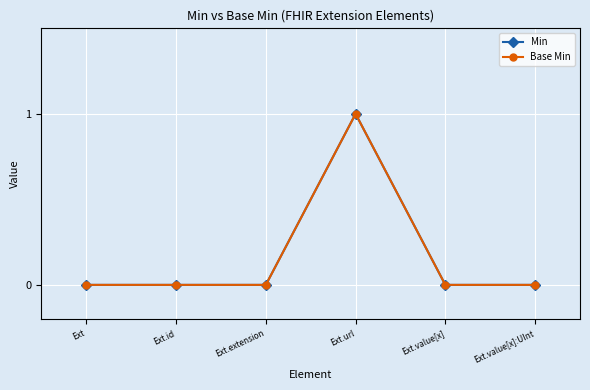

Rank the series at Ext.extension from highest to lowest value.

Min, Base Min